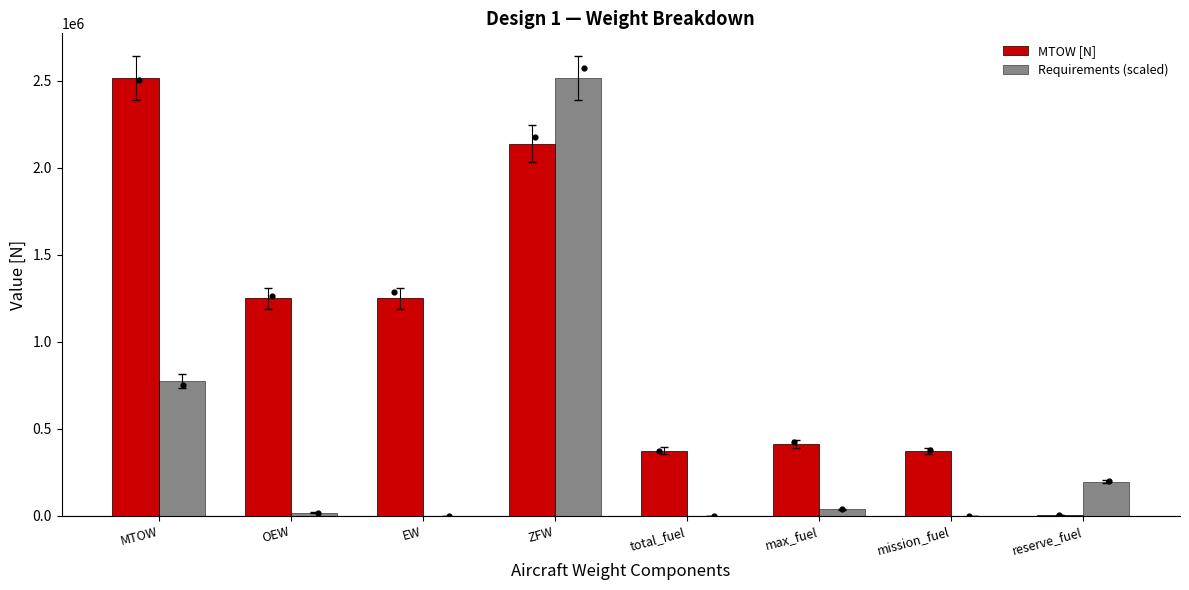

What is the total value across all series at max_fuel?

451440.4